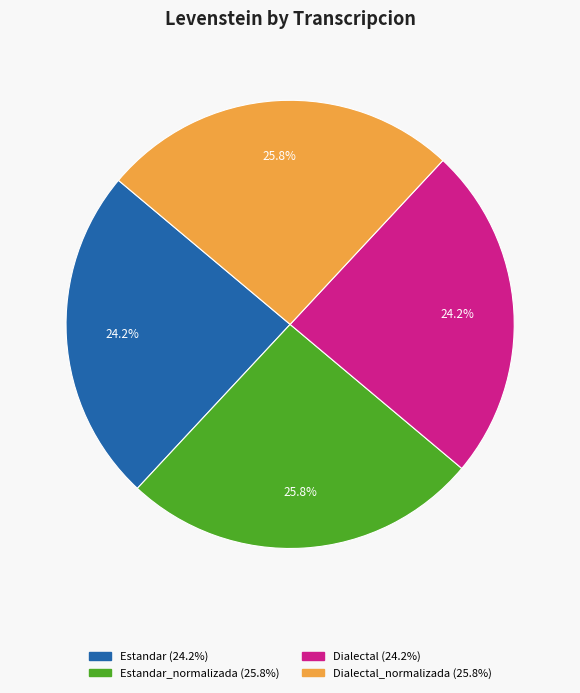

Does any single category account for the majority?

No